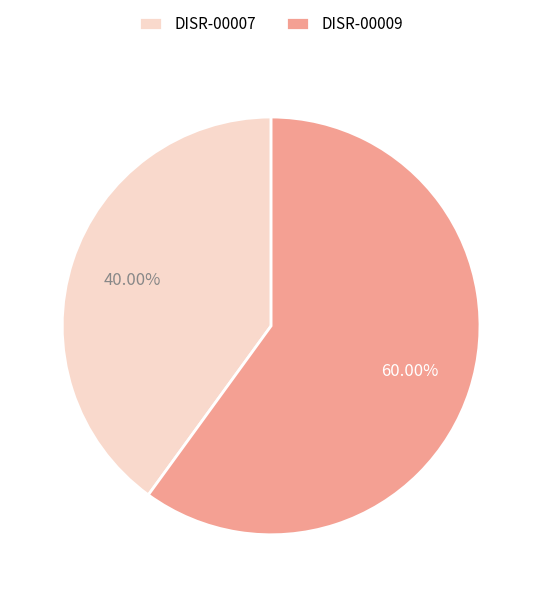

To the nearest percent, what is the combined percentage of DISR-00007 and DISR-00009?

100%